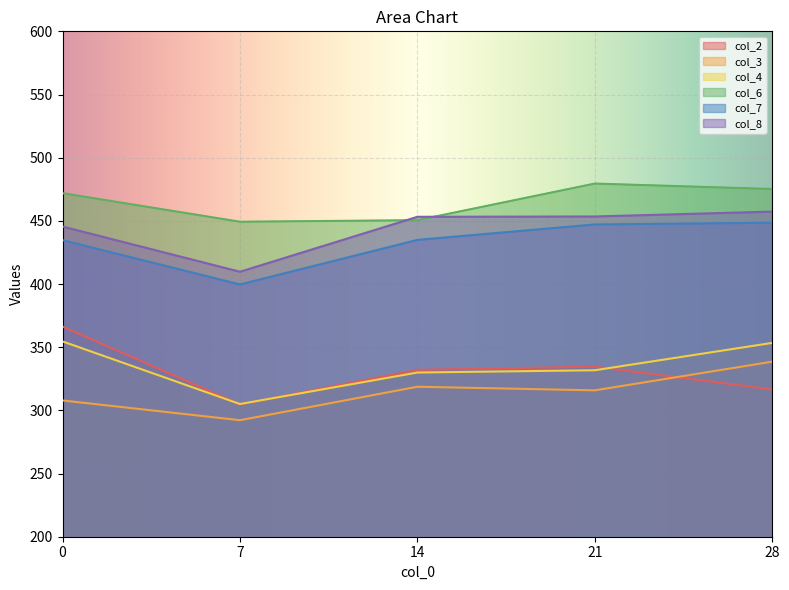

The value of col_7 at 7 is 399.7. True or false?

True